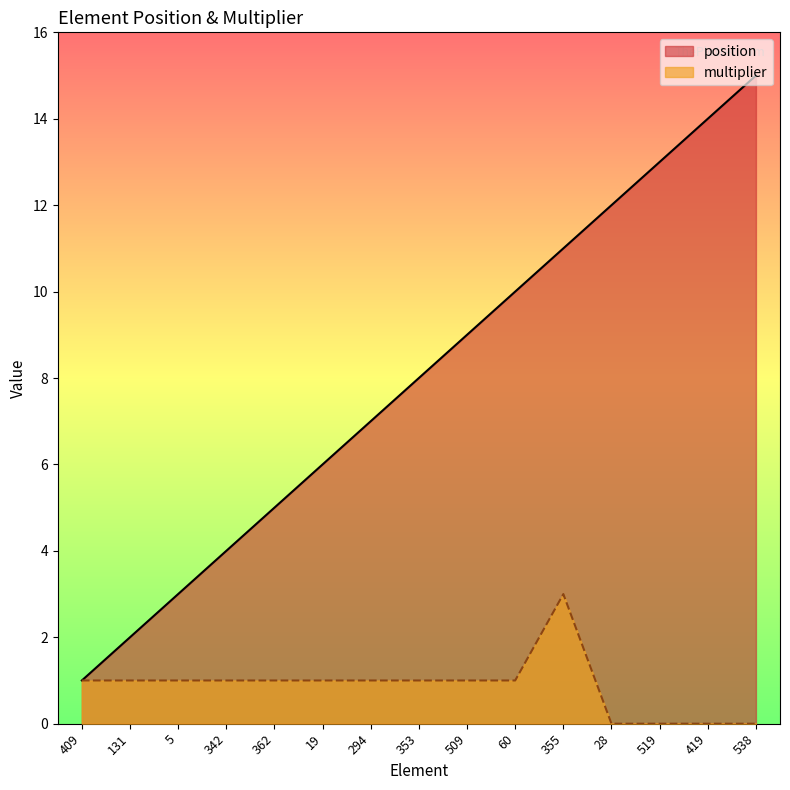

Rank the series by their maximum value, from highest to lowest.

position, multiplier